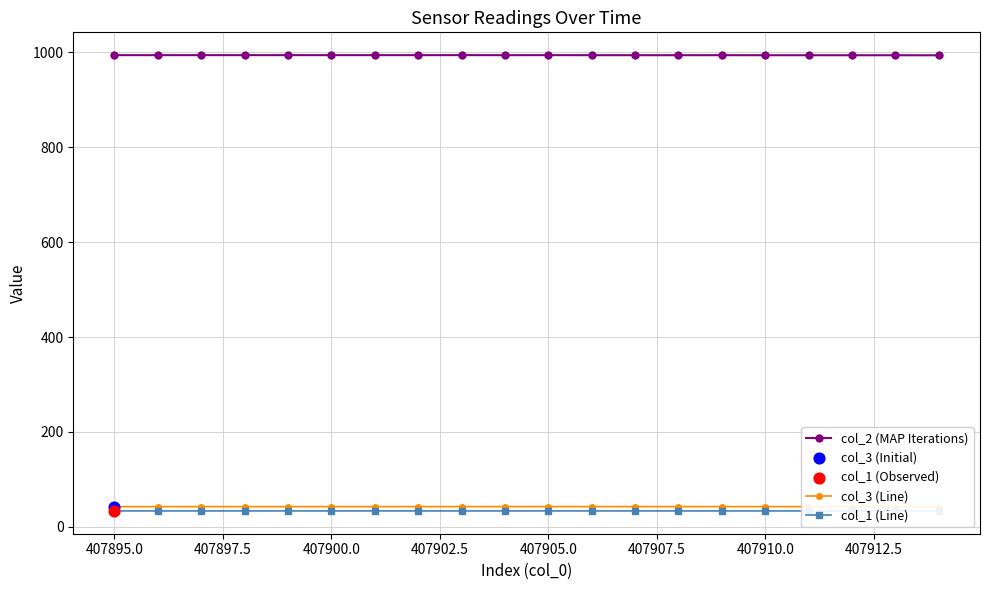

Which series reaches the minimum Y coordinate?

col_1 (Line)